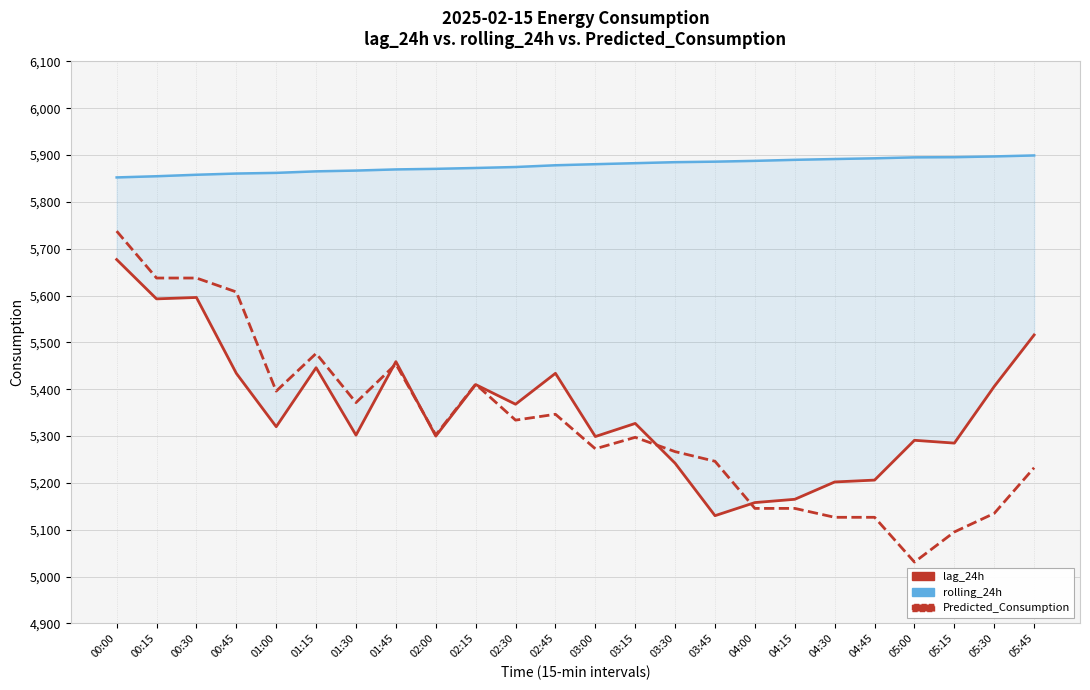

At how many categories does at least one series exceed 5645?

24